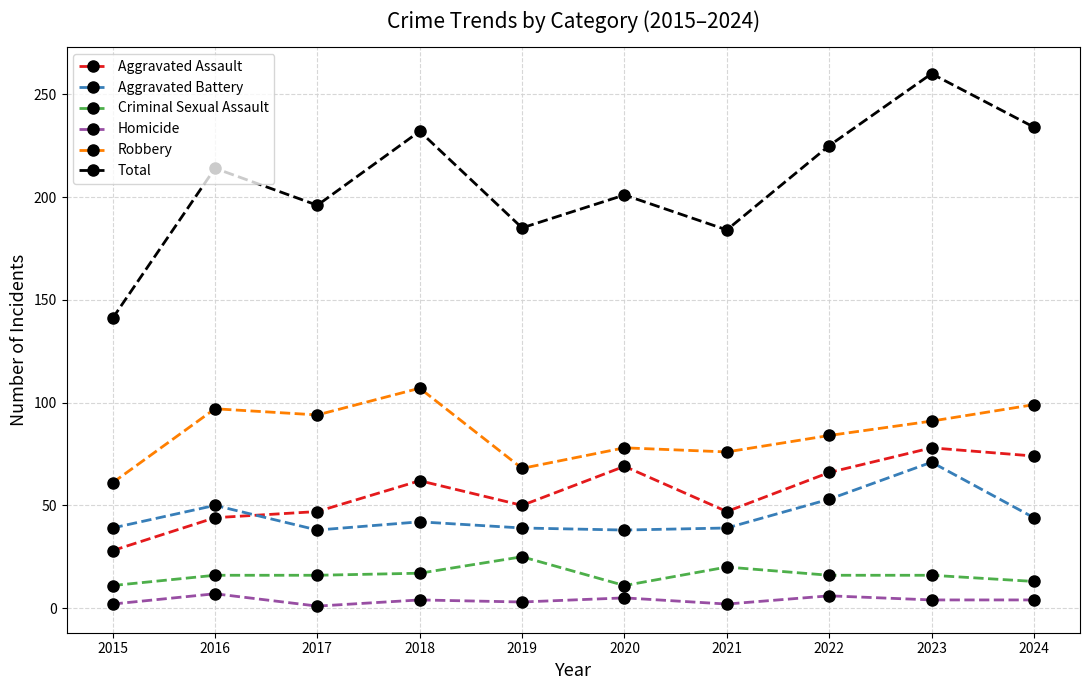

What is the highest value of the Robbery series?

107